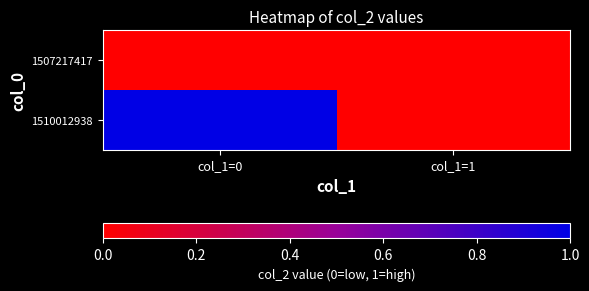

At how many categories does at least one series exceed 0?

1